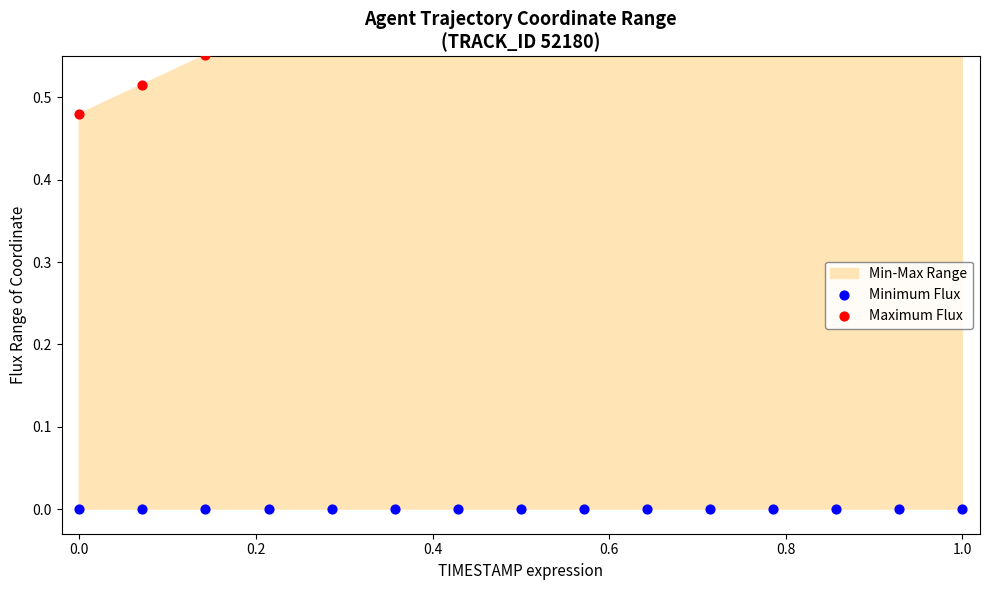

Is the value of Minimum Flux at 14 greater than the value of Maximum Flux at 0.2?

No